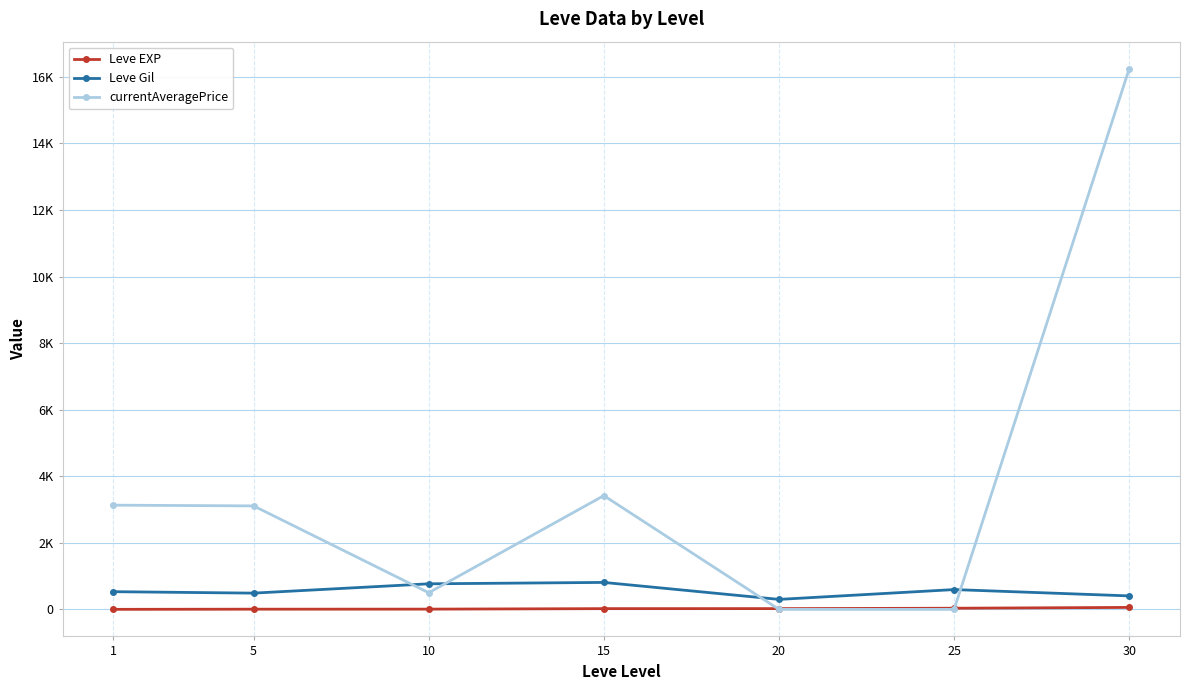

Is this an area chart (filled region under the line)?

No